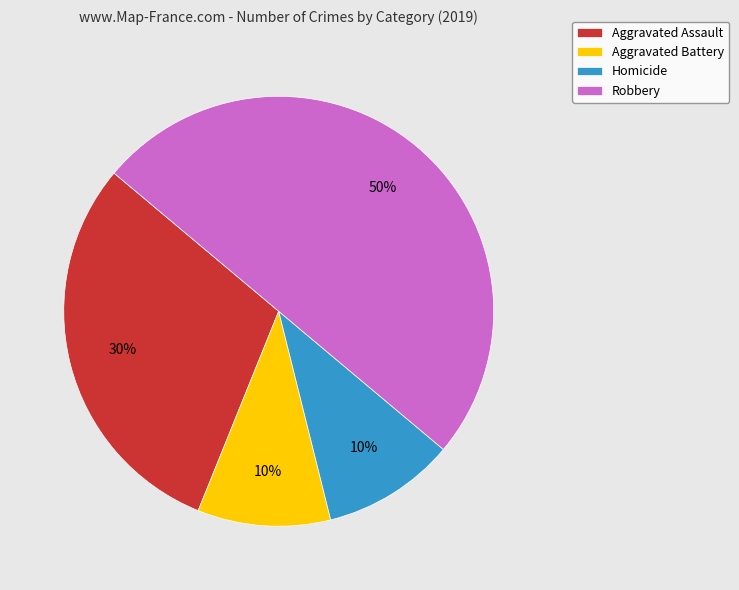

Does Aggravated Battery account for over 50% of the chart?

No